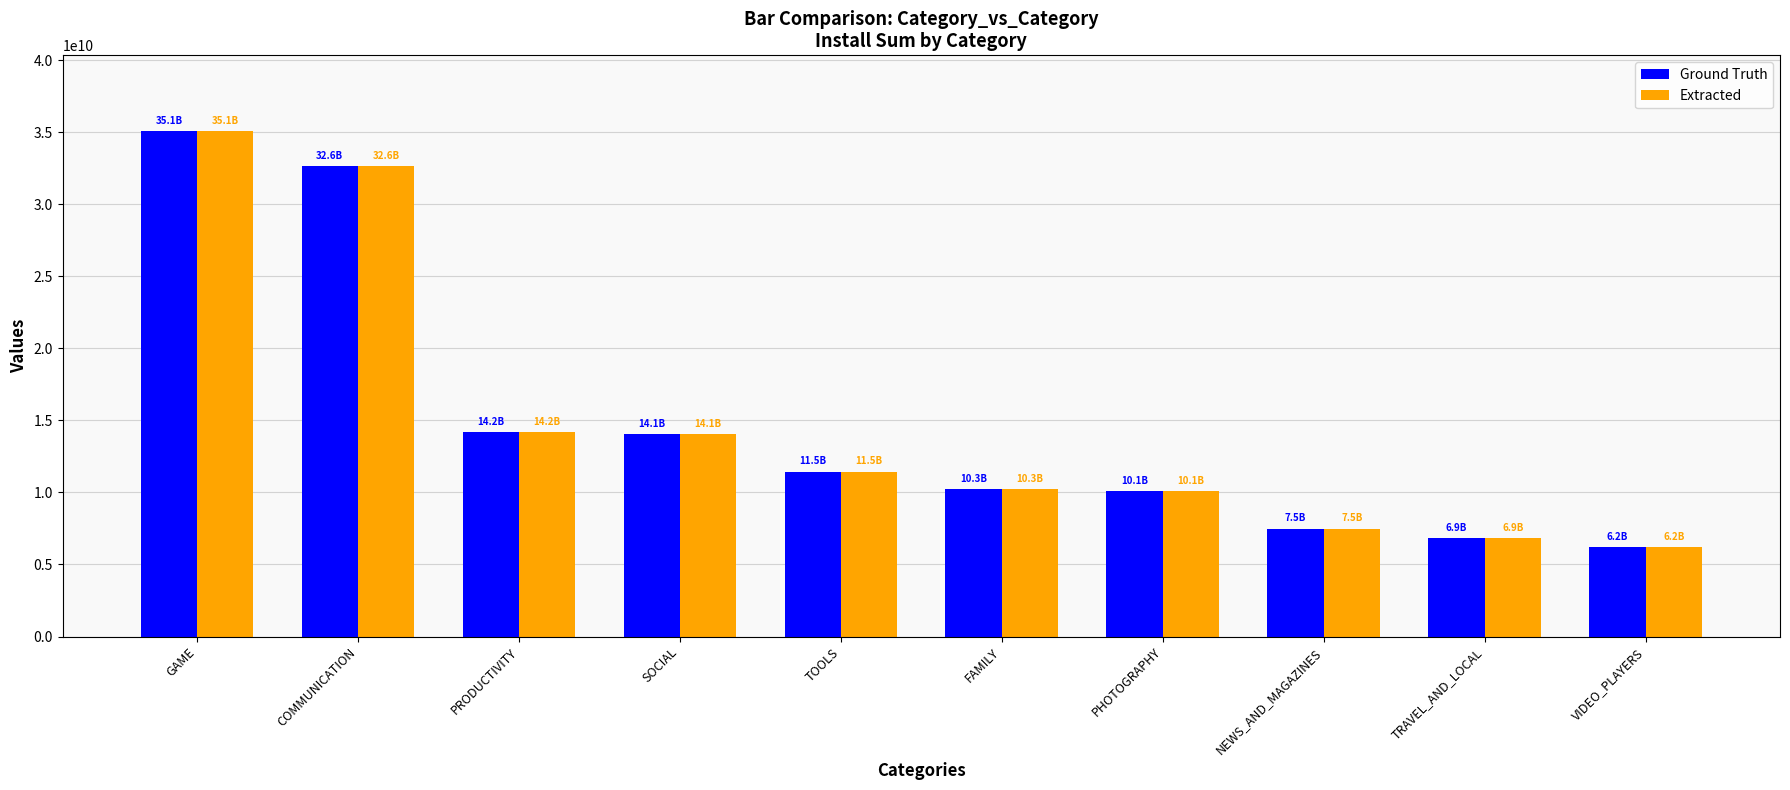

How many groups of bars are there?

10